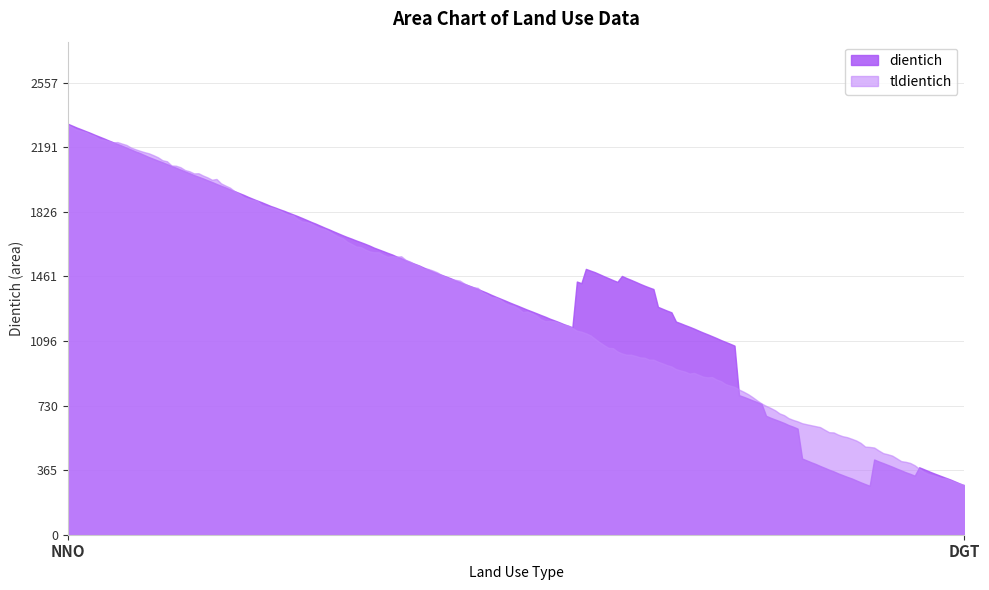

Count the number of categories in the chart.

200